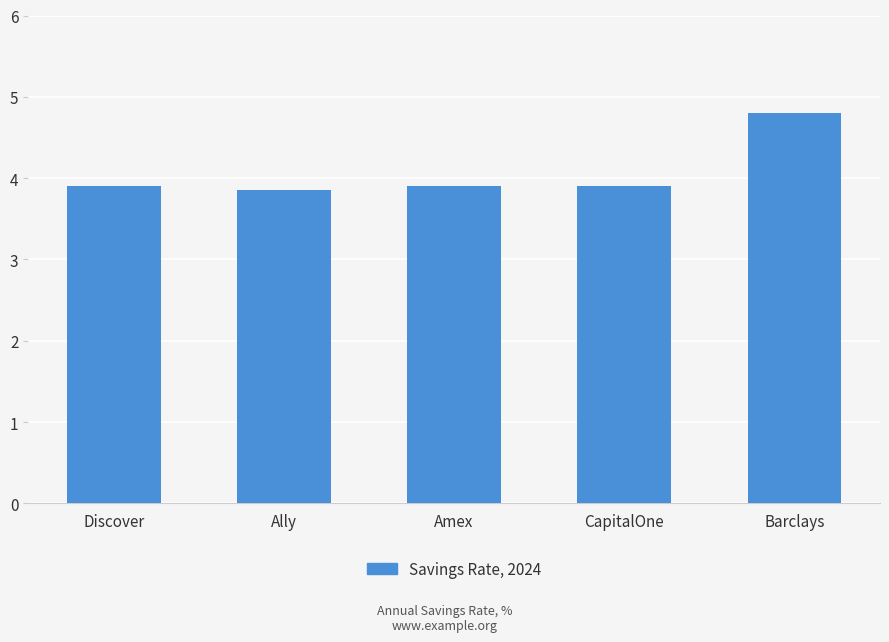

True or false: the data shows 1.5 at CapitalOne.

False